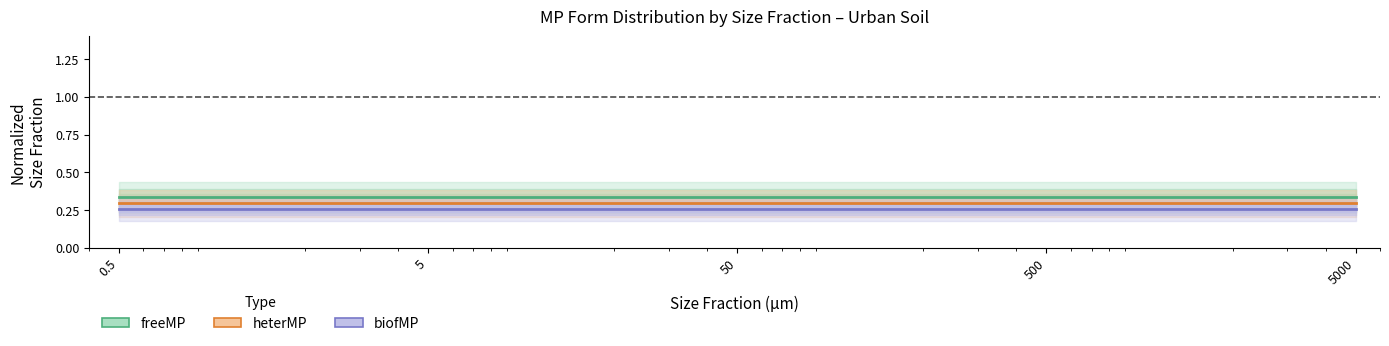

At 50, list the series in order from largest to smallest.

freeMP, heterMP, biofMP